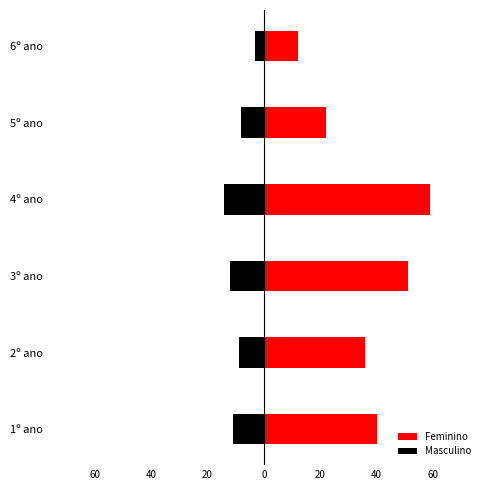

Between 1º ano and 5º ano, which series saw the biggest shift?

Feminino